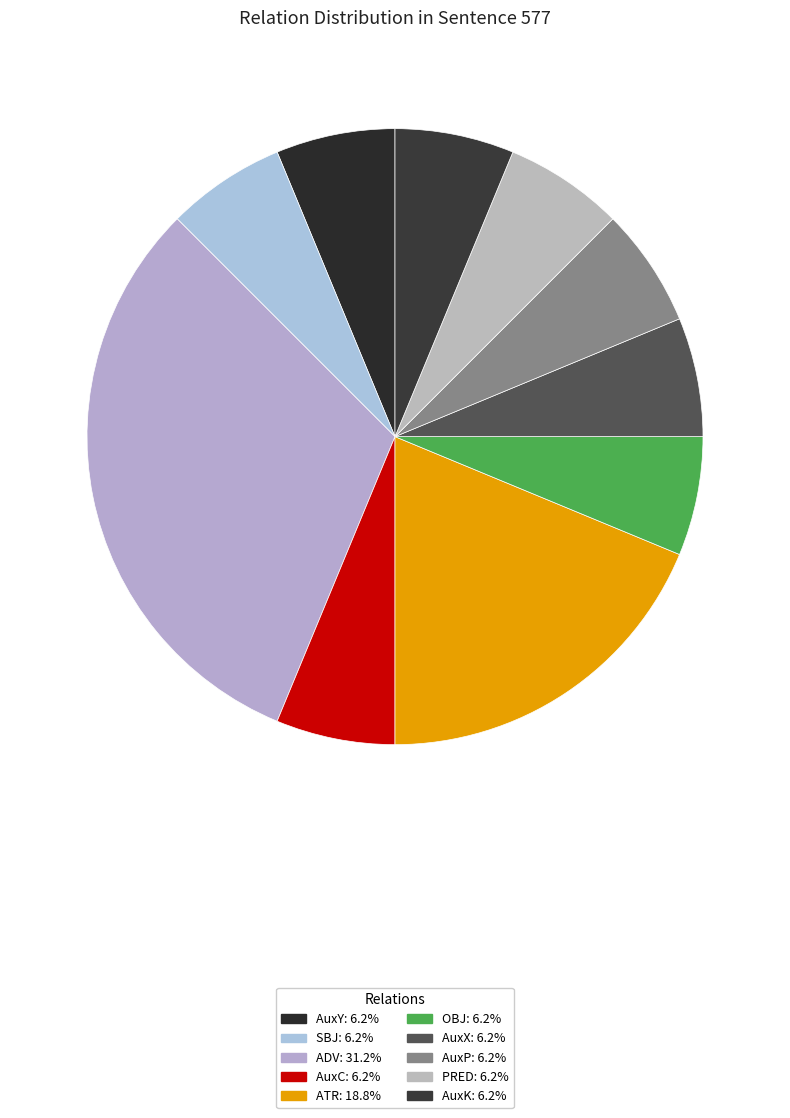

Rank the categories by value from highest to lowest.

ADV, ATR, AuxY, SBJ, AuxC, OBJ, AuxX, AuxP, PRED, AuxK